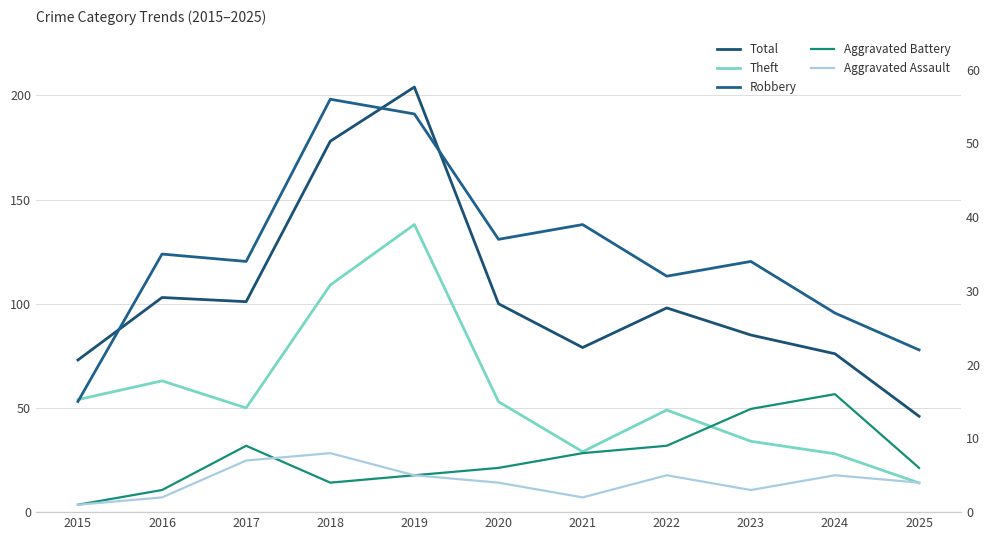

Which series has the largest total across all categories?

Total